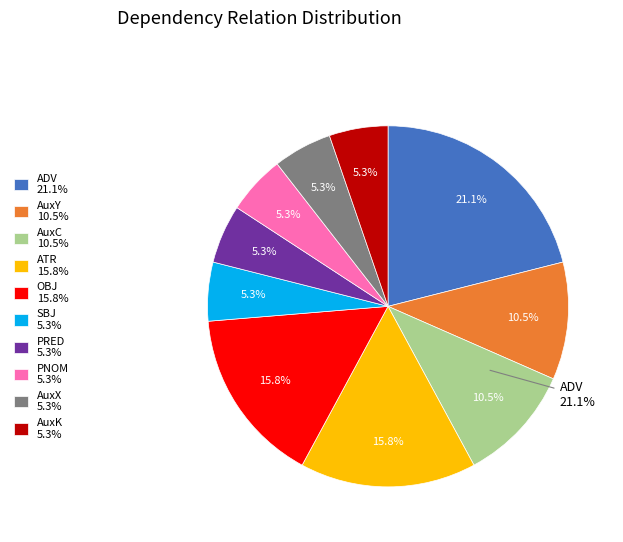

Which has a higher value, OBJ or SBJ?

OBJ